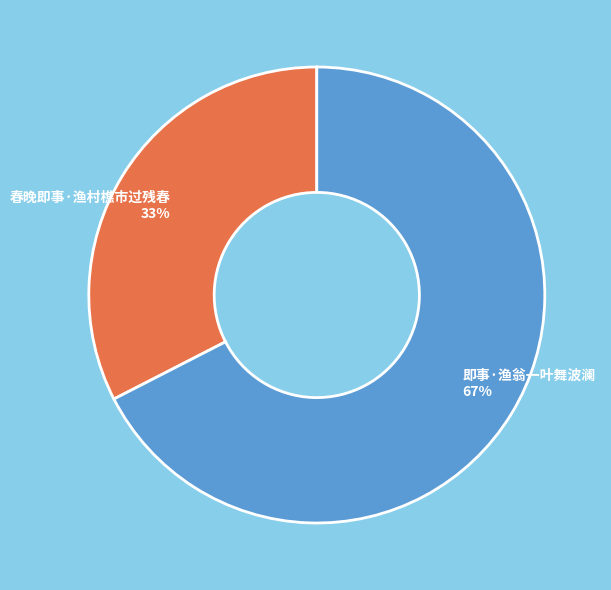

What is the largest slice in the pie chart?

即事·渔翁一叶舞波澜